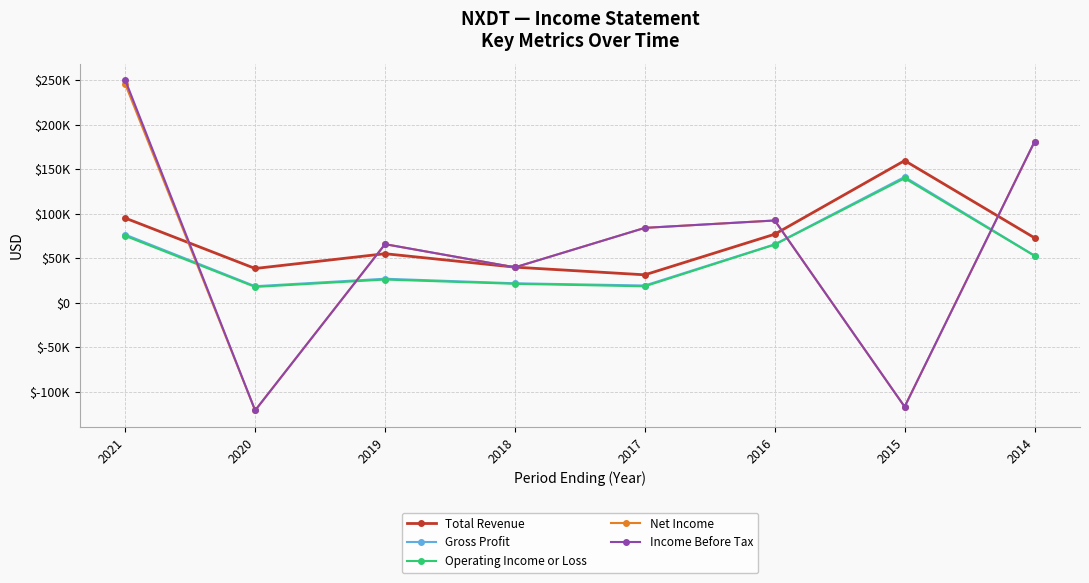

At which label does Gross Profit first exceed 53000?

2021